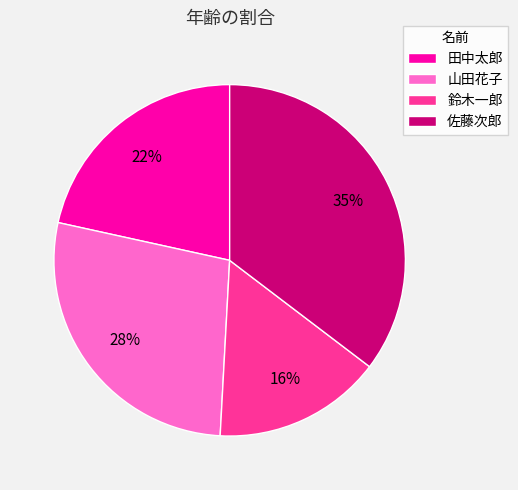

To the nearest percent, what is the difference between the 田中太郎 and 鈴木一郎 slice percentages?

6%